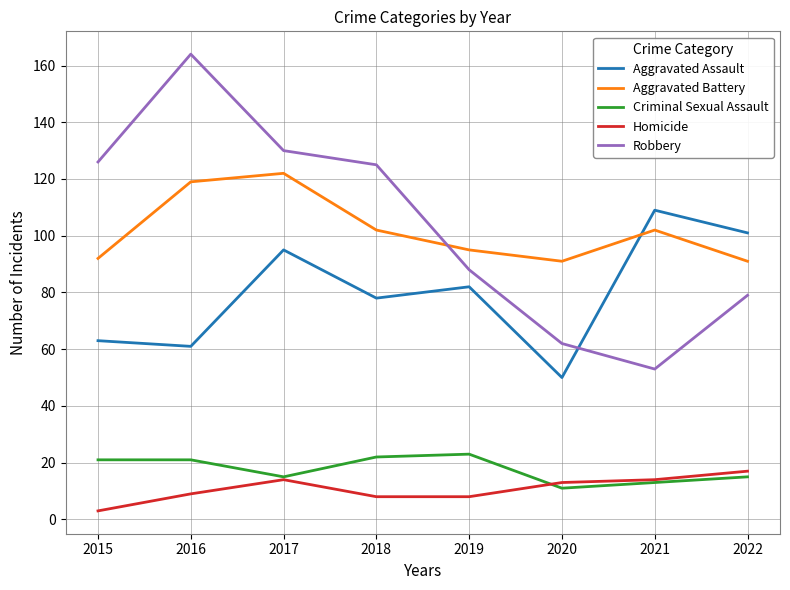

Reading left to right, list all the values displayed in this chart.

Aggravated Assault: 2015=63	2016=61	2017=95	2018=78	2019=82	2020=50	2021=109	2022=101
Aggravated Battery: 2015=92	2016=119	2017=122	2018=102	2019=95	2020=91	2021=102	2022=91
Criminal Sexual Assault: 2015=21	2016=21	2017=15	2018=22	2019=23	2020=11	2021=13	2022=15
Homicide: 2015=3	2016=9	2017=14	2018=8	2019=8	2020=13	2021=14	2022=17
Robbery: 2015=126	2016=164	2017=130	2018=125	2019=88	2020=62	2021=53	2022=79